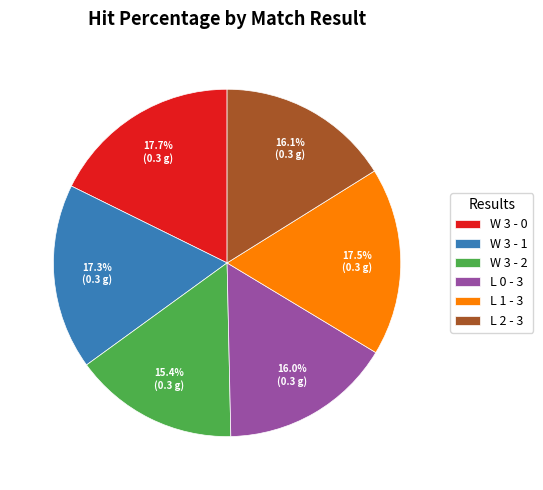

Does W 3 - 1 represent more than half of the total?

No